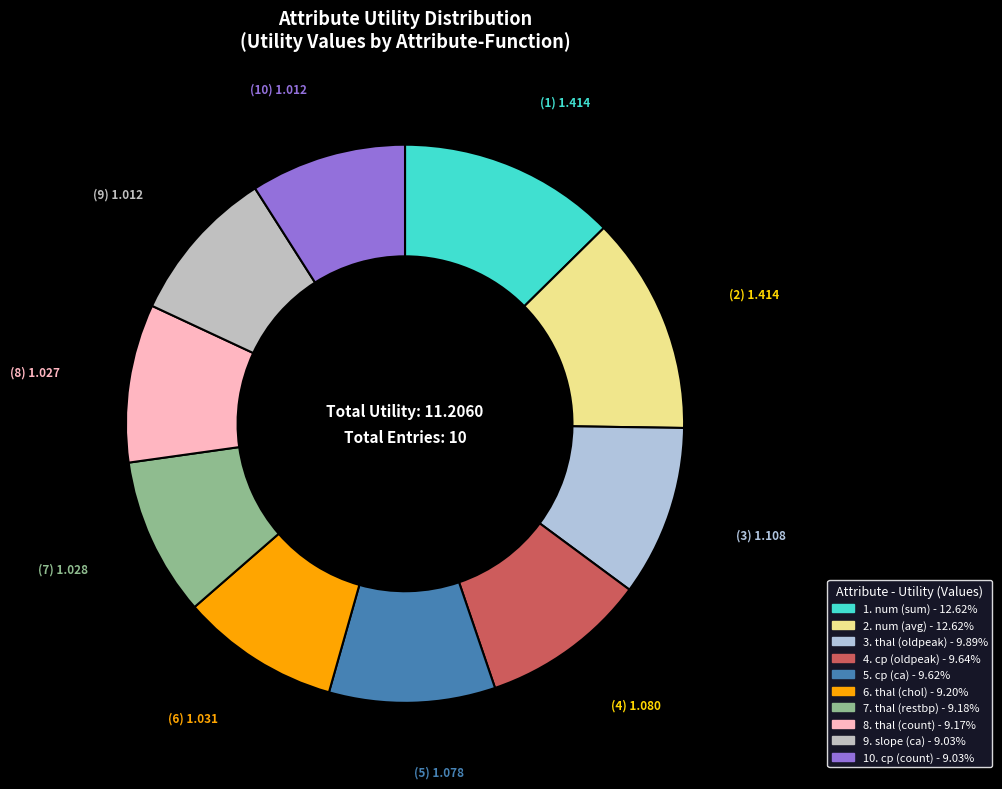

Count the number of slices in the pie.

10